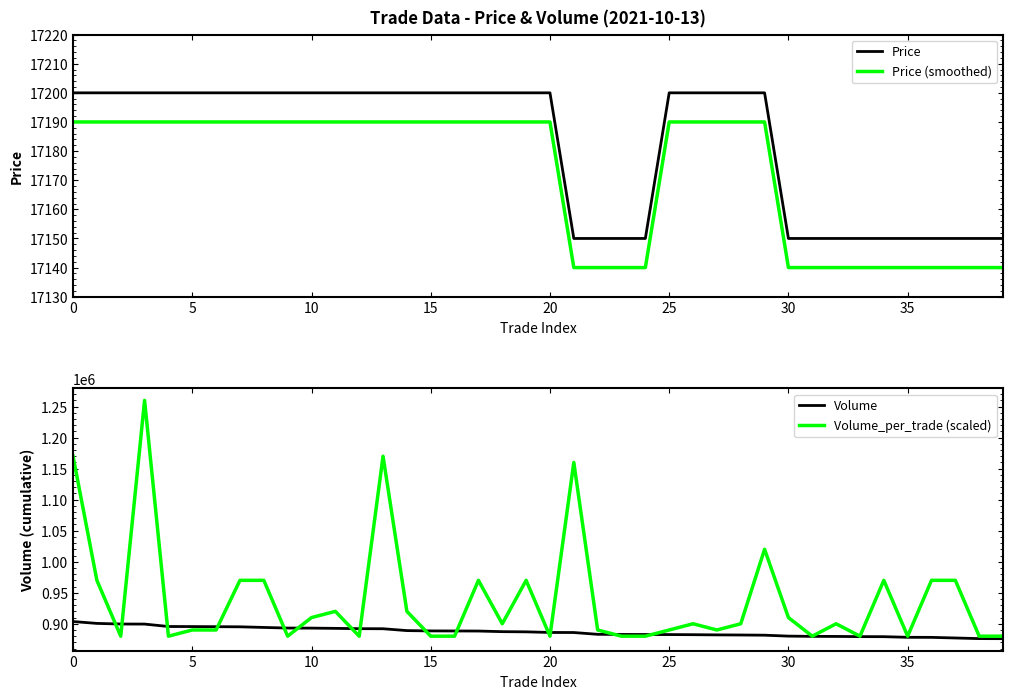

Is it true that Volume equals 1319147 at 13?

False